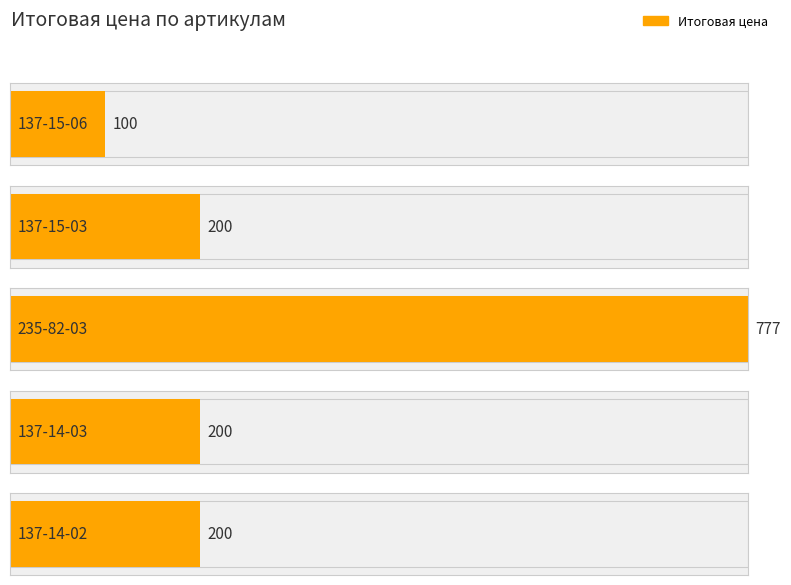

Reading right to left, what are all the values shown in this chart?

200	200	777	200	100